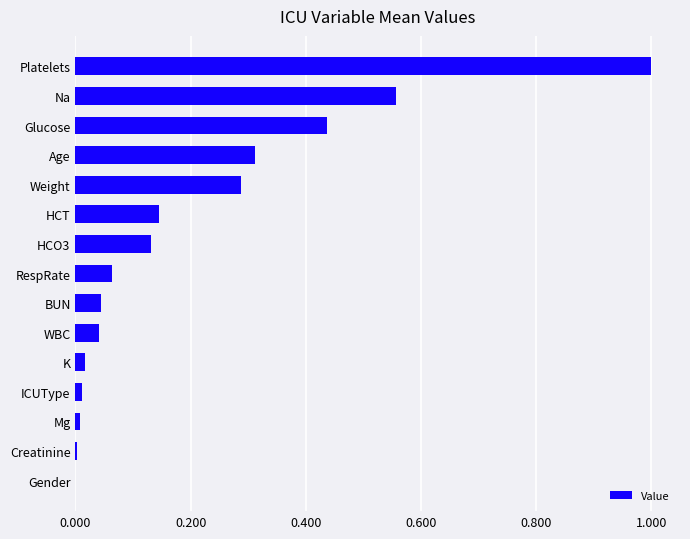

What is the sum of all values?

3.1